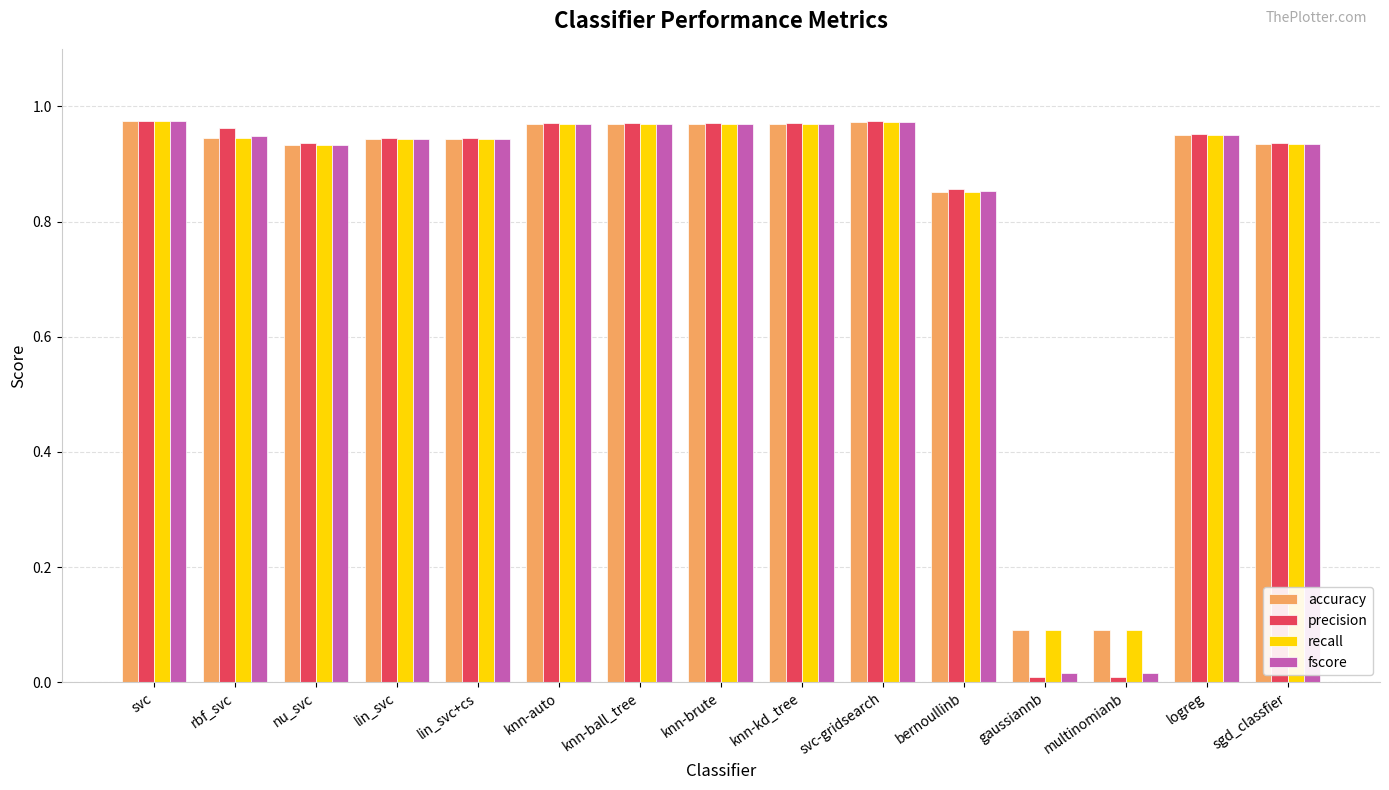

What is the total value across all series at lin_svc?

3.8